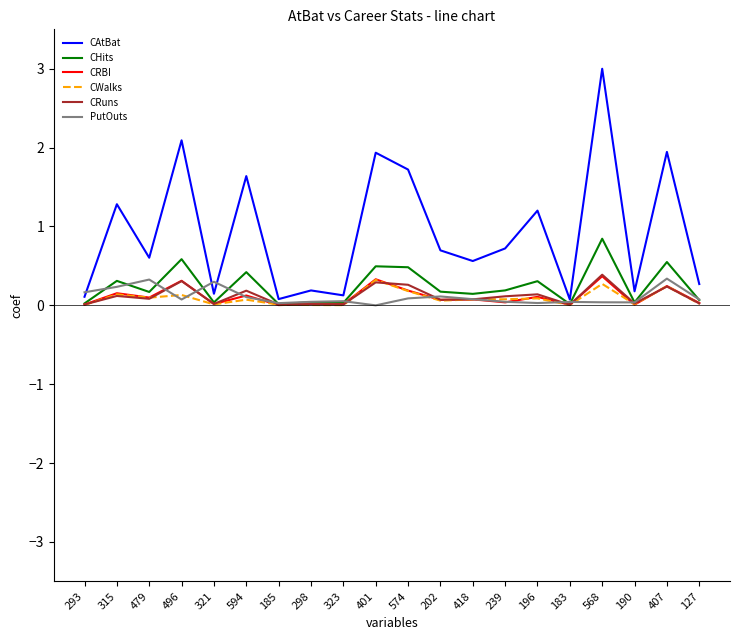

The CRuns series shows 0.3 at 496. True or false?

True